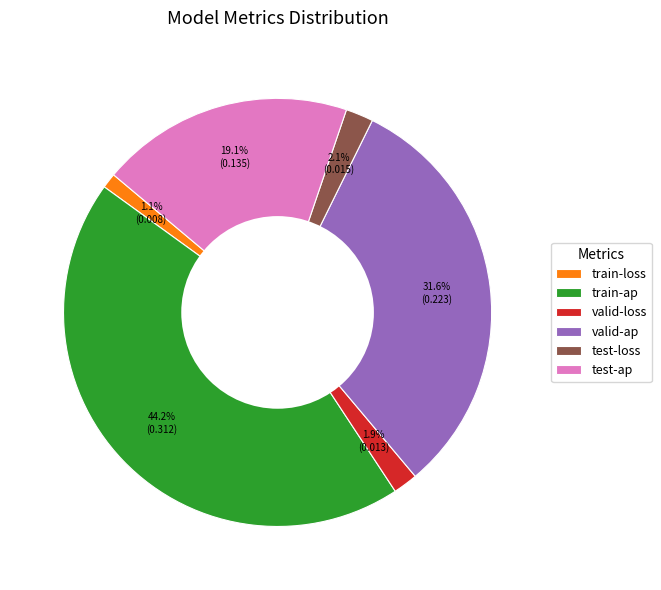

Count the number of slices in the pie.

6